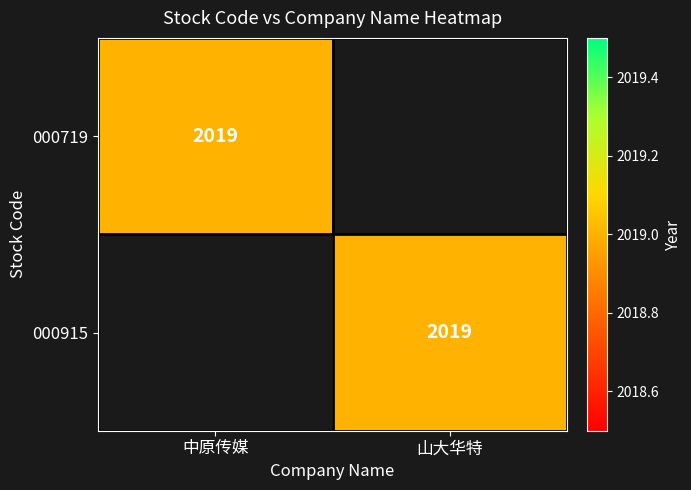

The value of 000719 at 中原传媒 is 981. True or false?

False